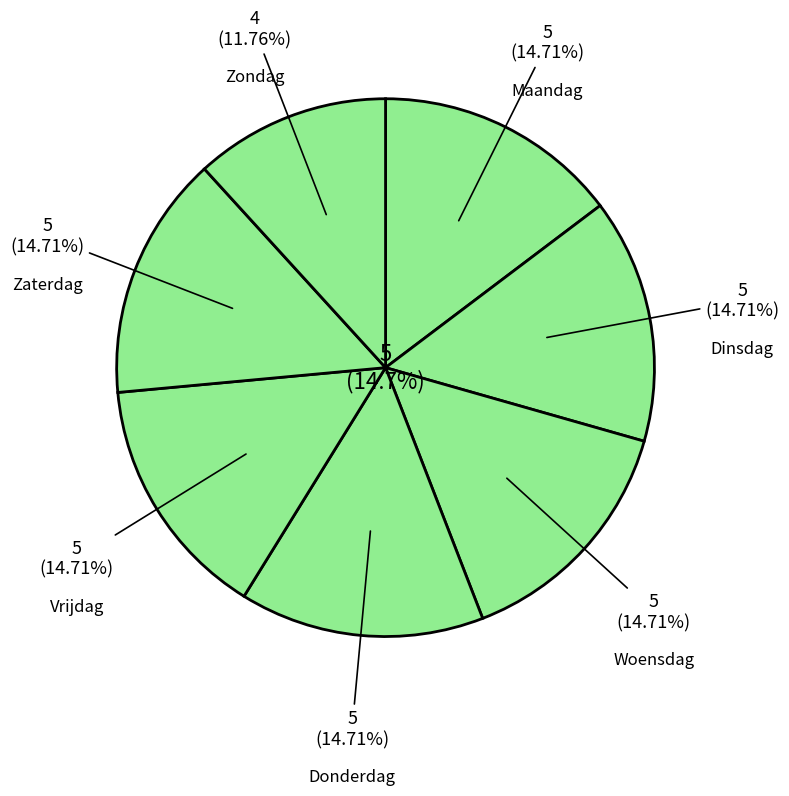

What is the majority slice?

Dinsdag